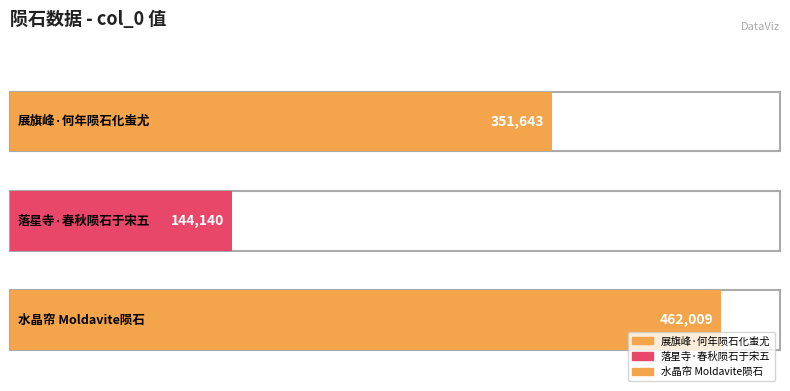

Where is the data nearest to the value 303074?

展旗峰·何年陨石化蚩尤